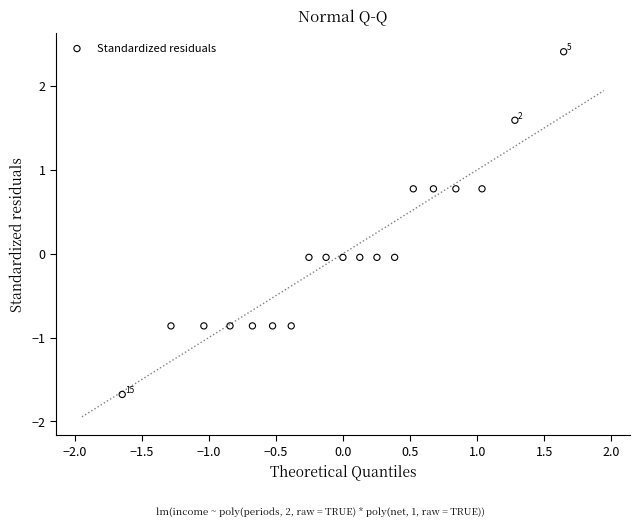

What is the range of X values (max minus min)?

3.3